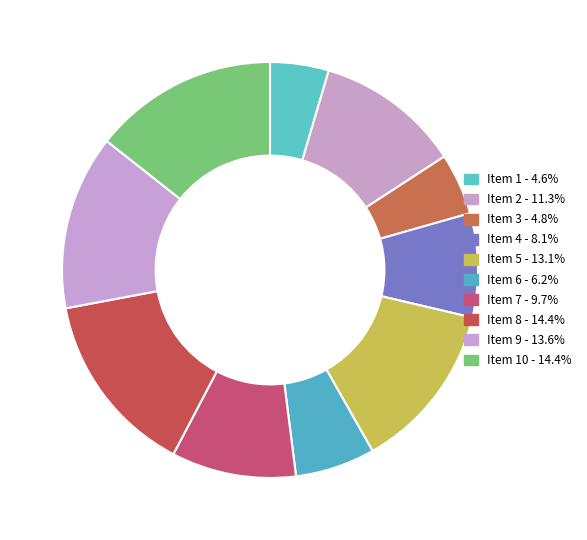

How many slices are in this pie chart?

10